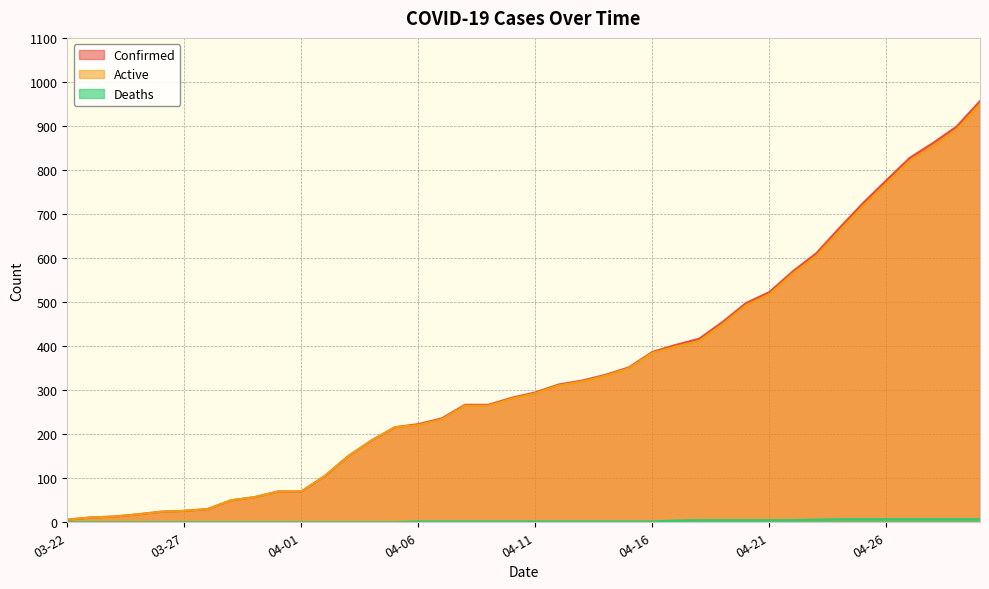

What is the sum of all Active values?

13400